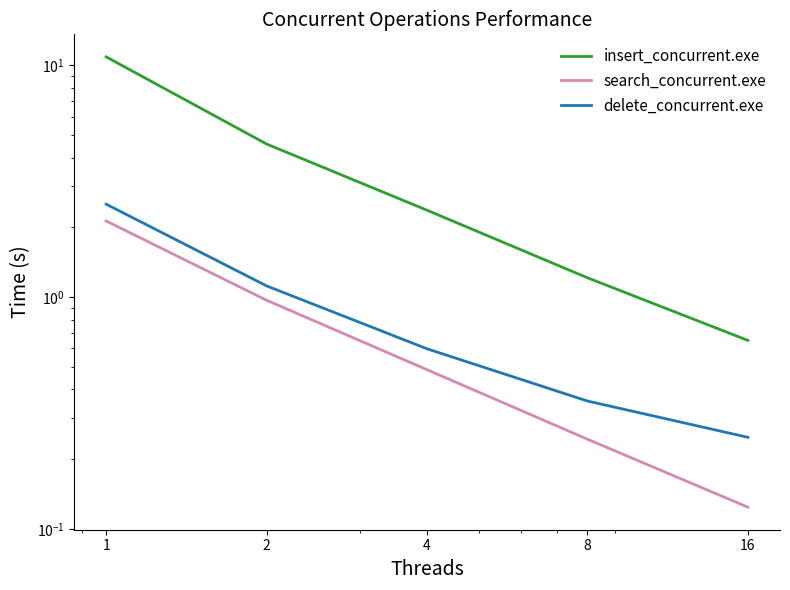

What is the difference between the second highest and minimum values in the search_concurrent.exe series?

0.8